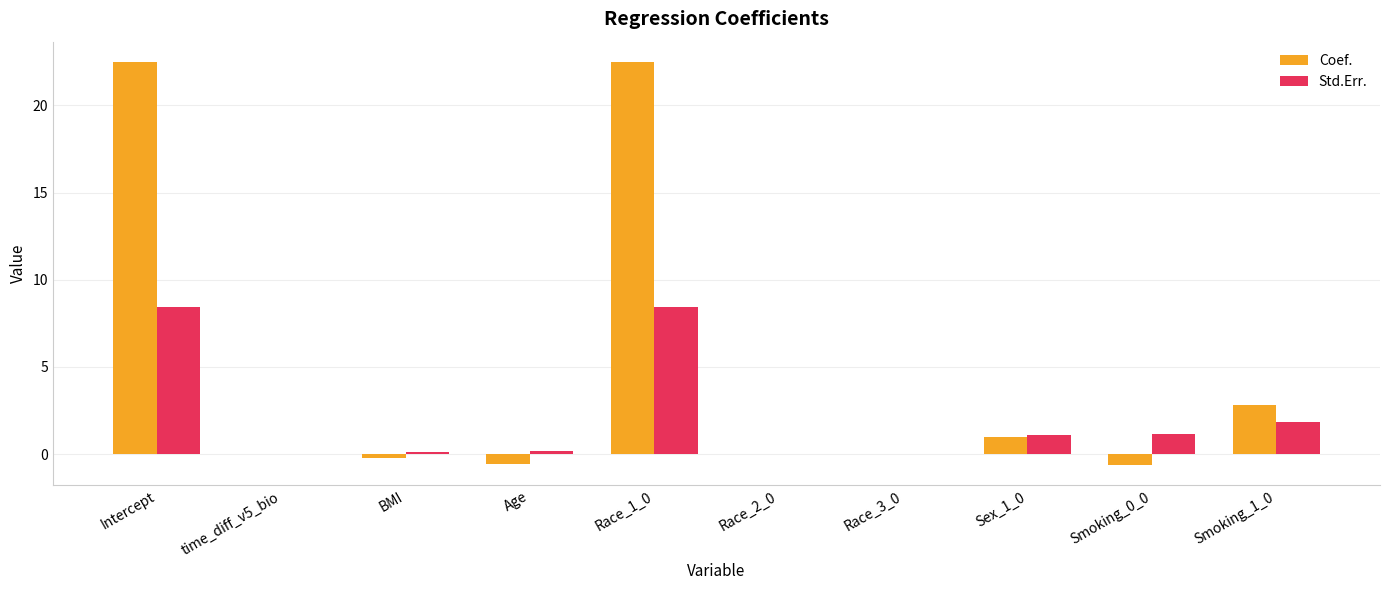

What is the sum of all Std.Err. values?

21.2